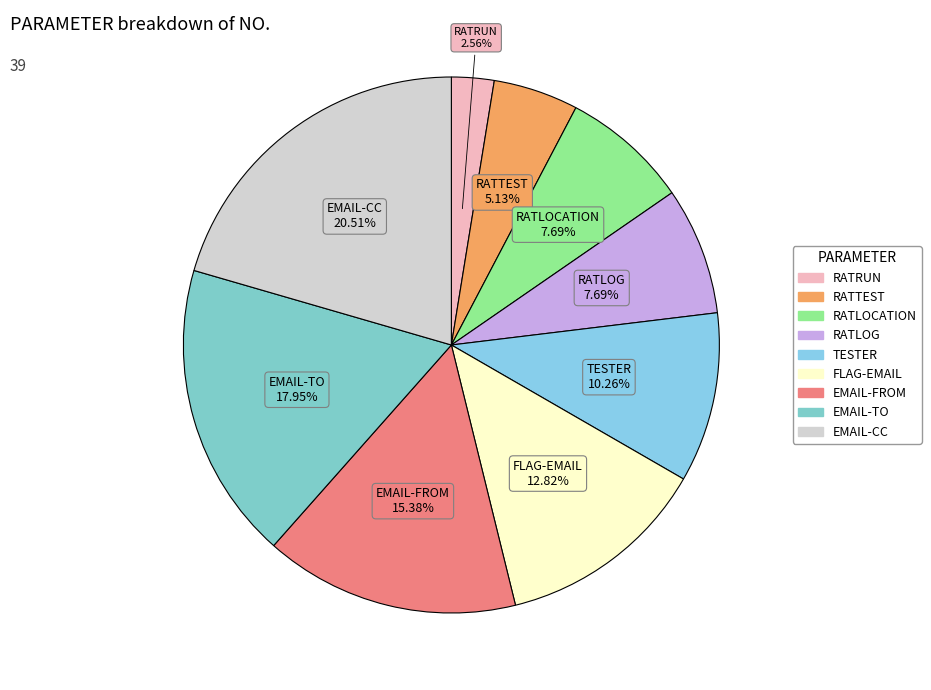

Is there a majority slice in this chart?

No